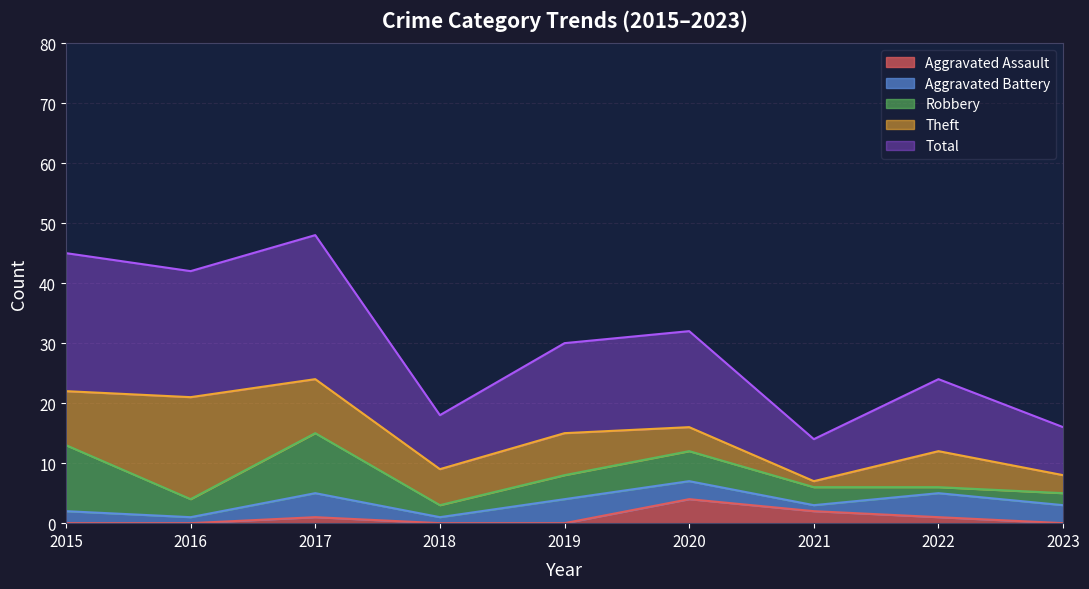

True or false: Total and Aggravated Battery cross at least once.

False